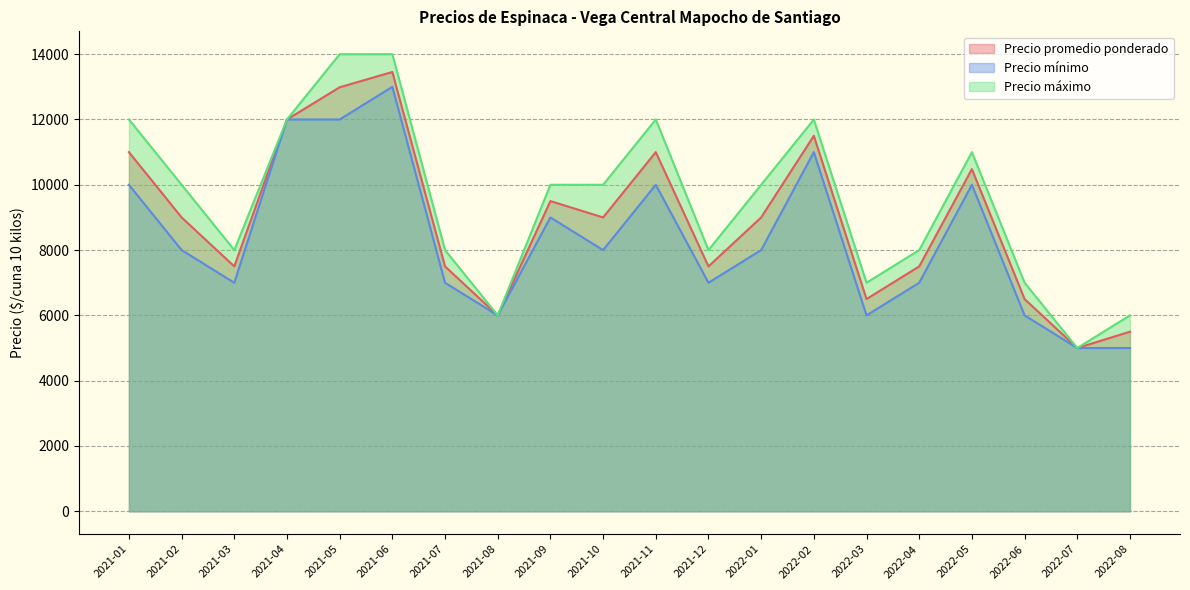

What is the maximum value shown in the chart?

14000